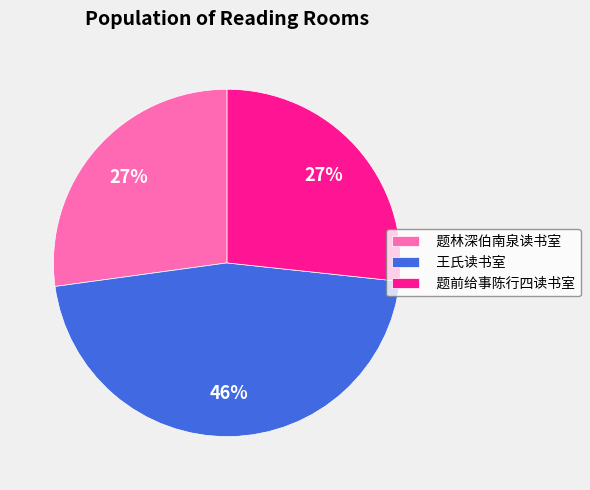

Is there any slice that represents more than half of the pie?

No